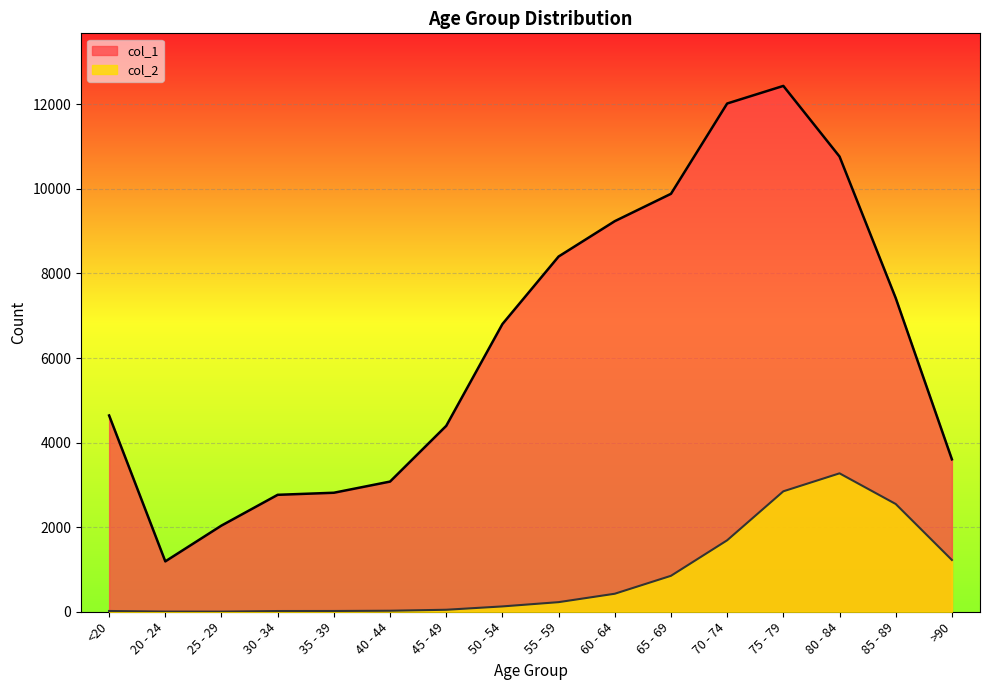

Where is col_2 nearest to the value 1638?

70 - 74